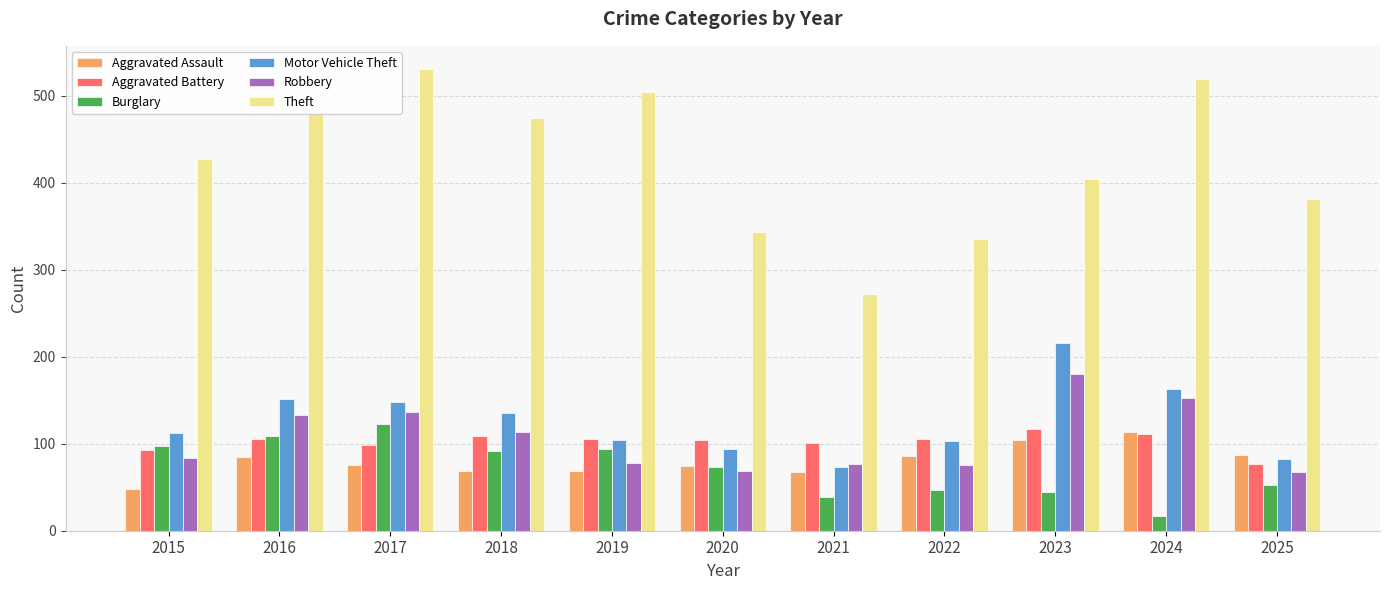

What is the average value of the Burglary series?

72